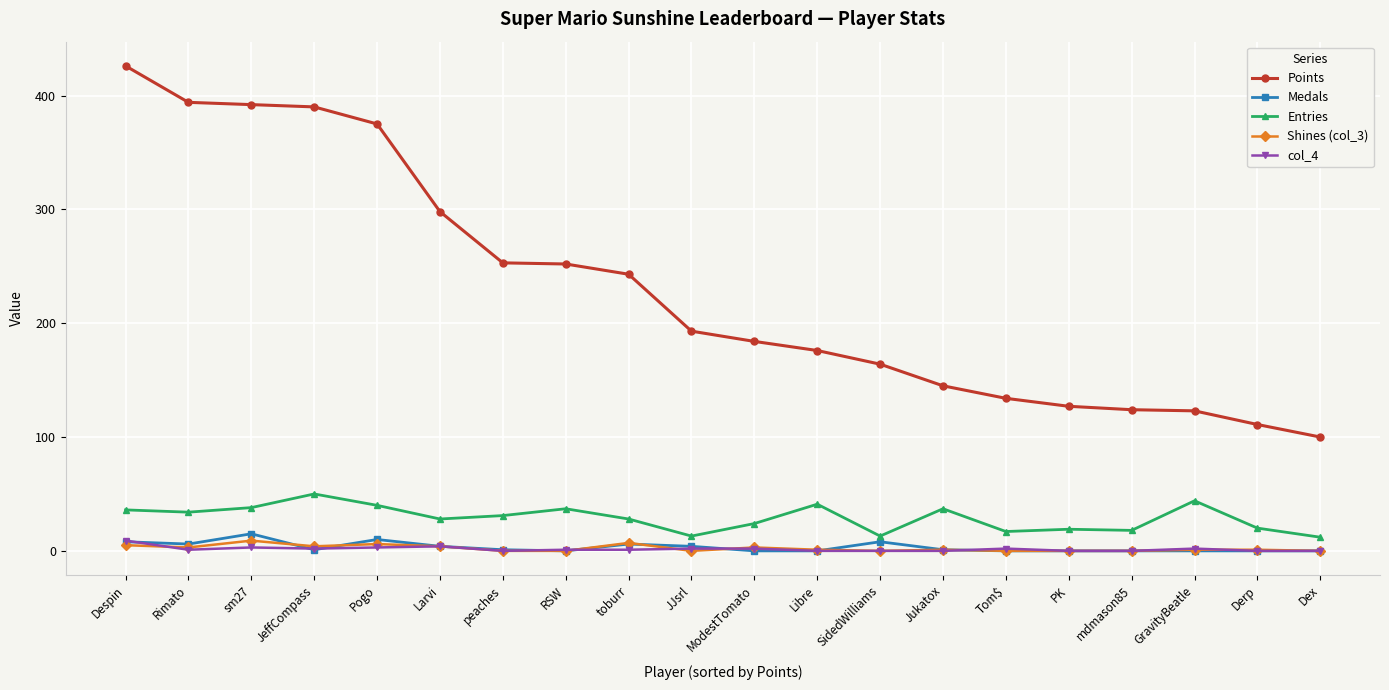

True or false: Points and Shines (col_3) intersect in this chart.

False